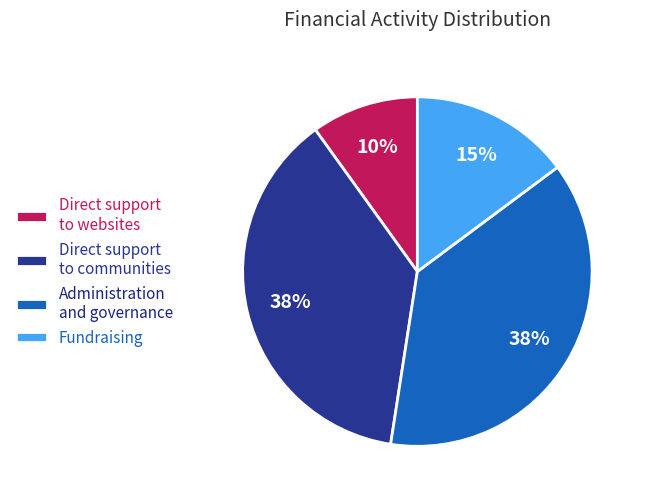

The Administration and governance slice represents 38% of the pie. True or false?

True